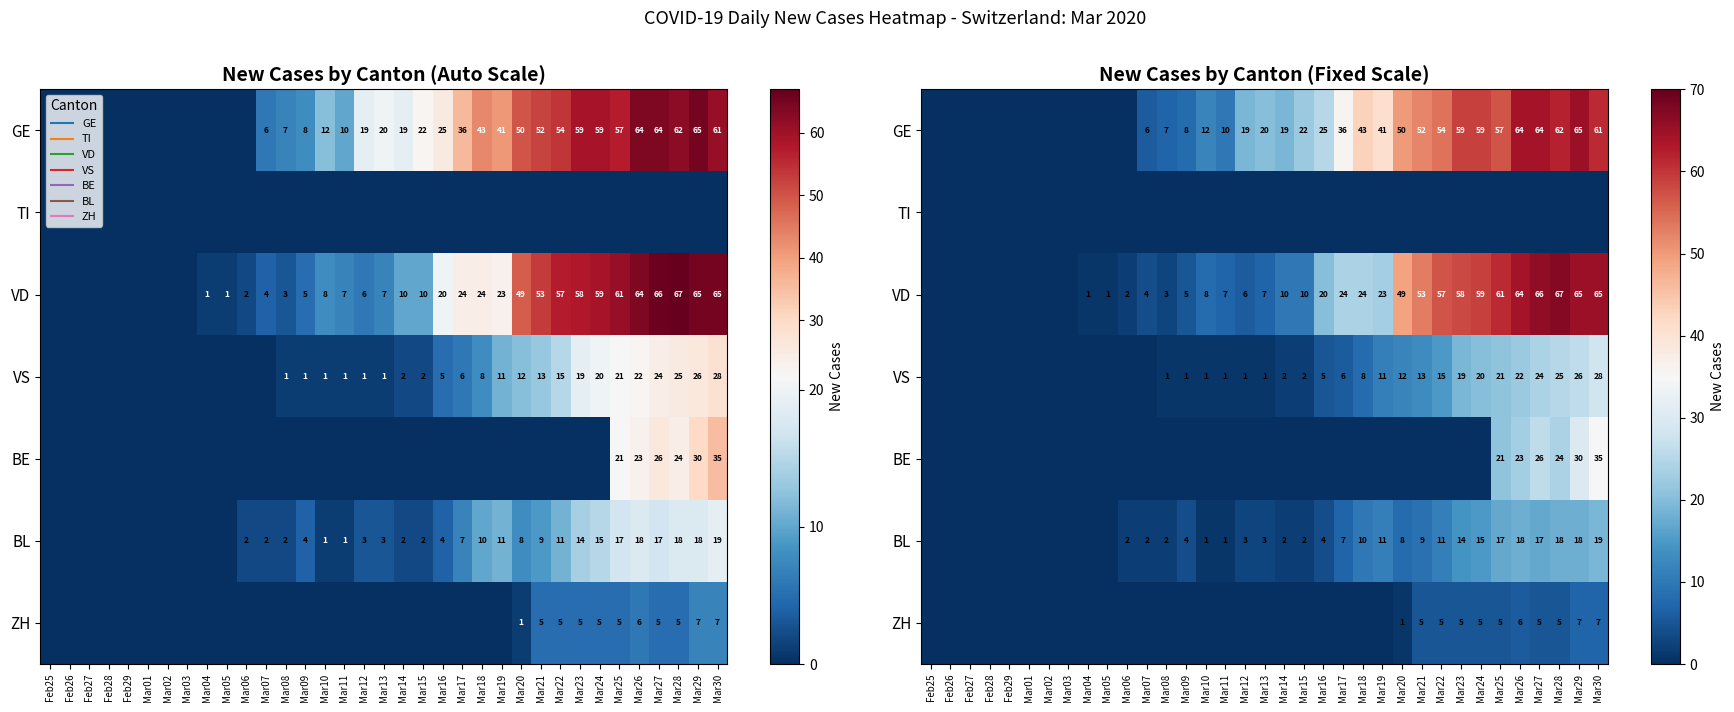

What is the sum of all GE values?

915